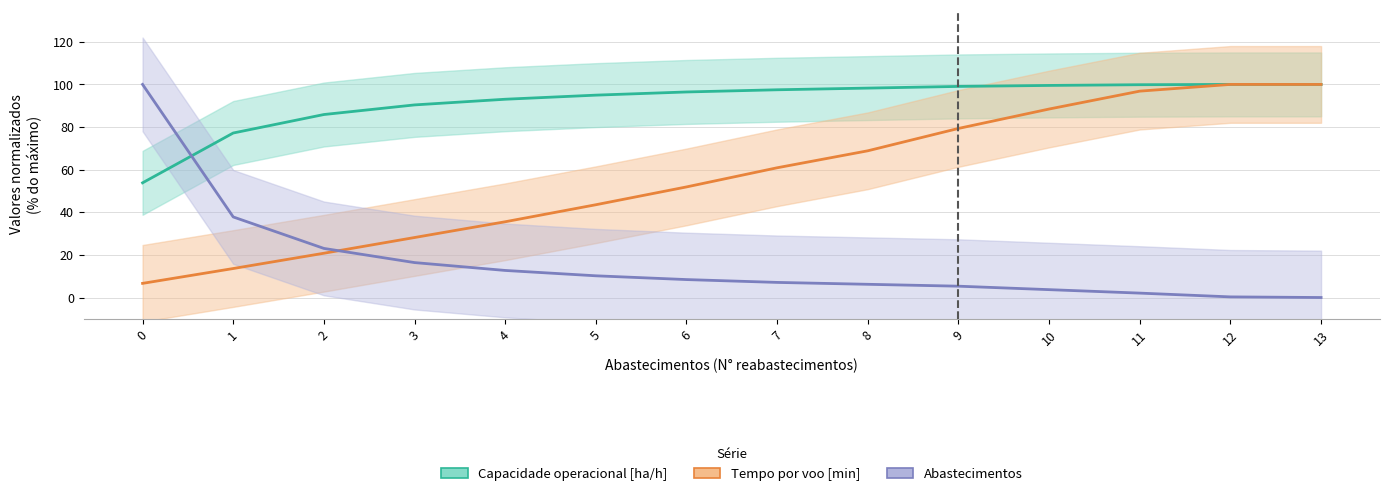

Is it true that Capacidade operacional [ha/h] equals 21.0 at 5?

False